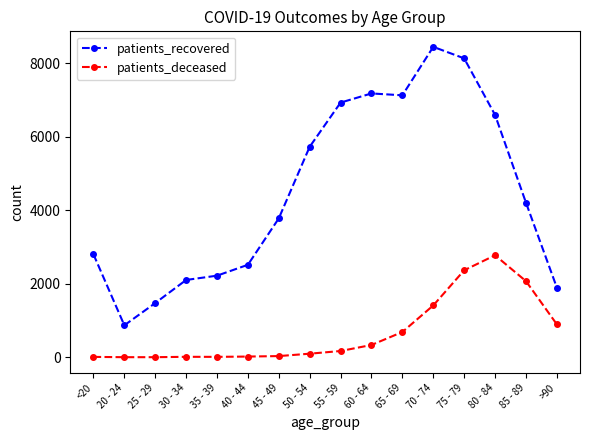

List the series in order of their peak value, highest first.

patients_recovered, patients_deceased